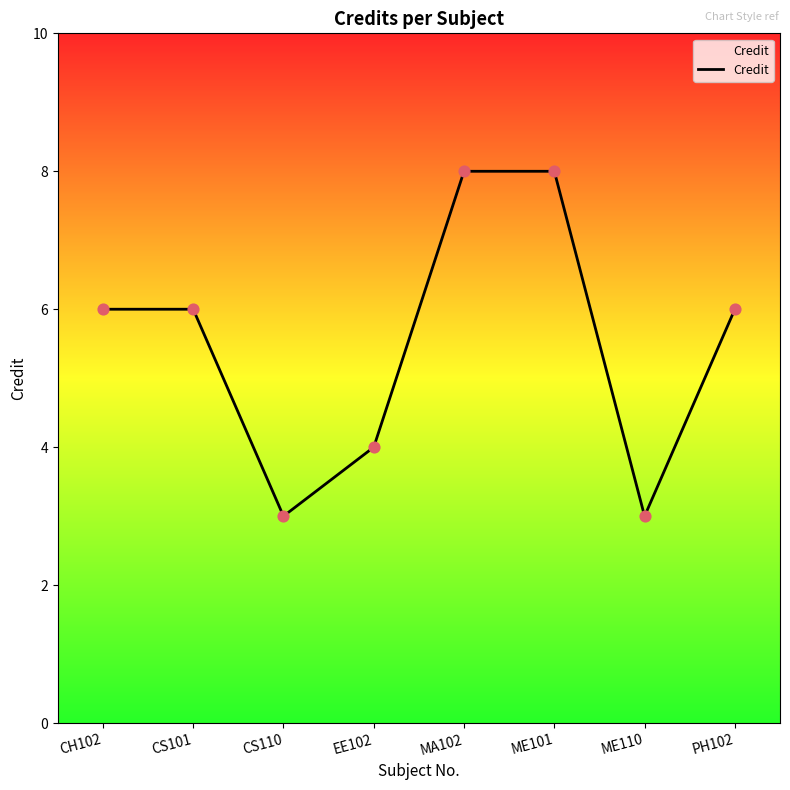

Which has a higher value, EE102 or CS101?

CS101